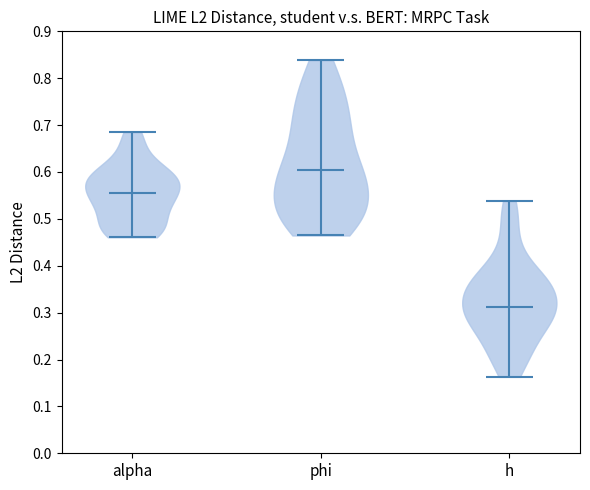

Which violin has the lowest median line?

h